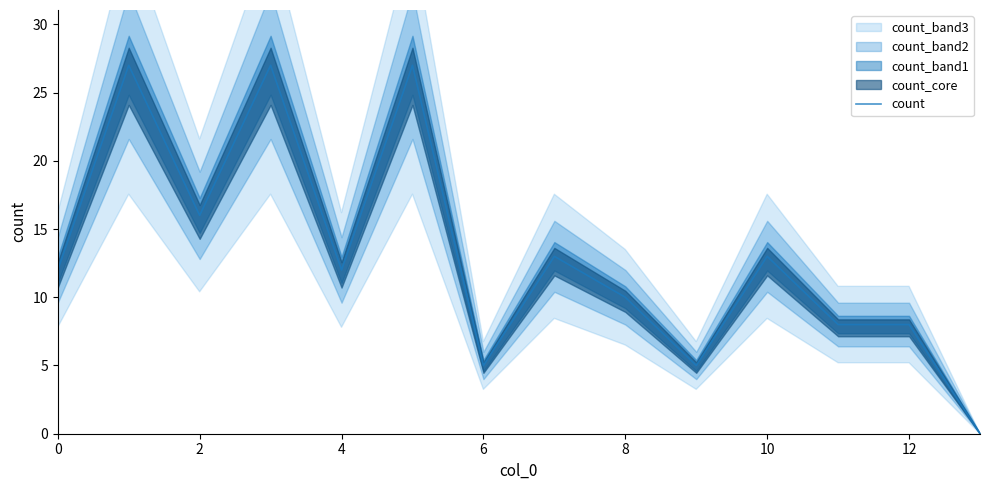

What is the maximum value for count?

27